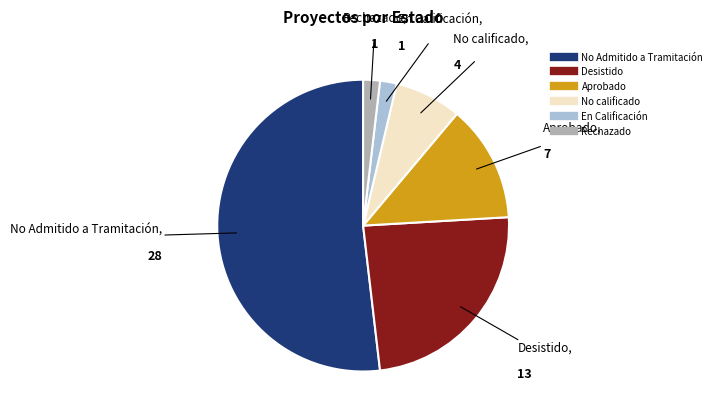

Is there a majority slice in this chart?

Yes